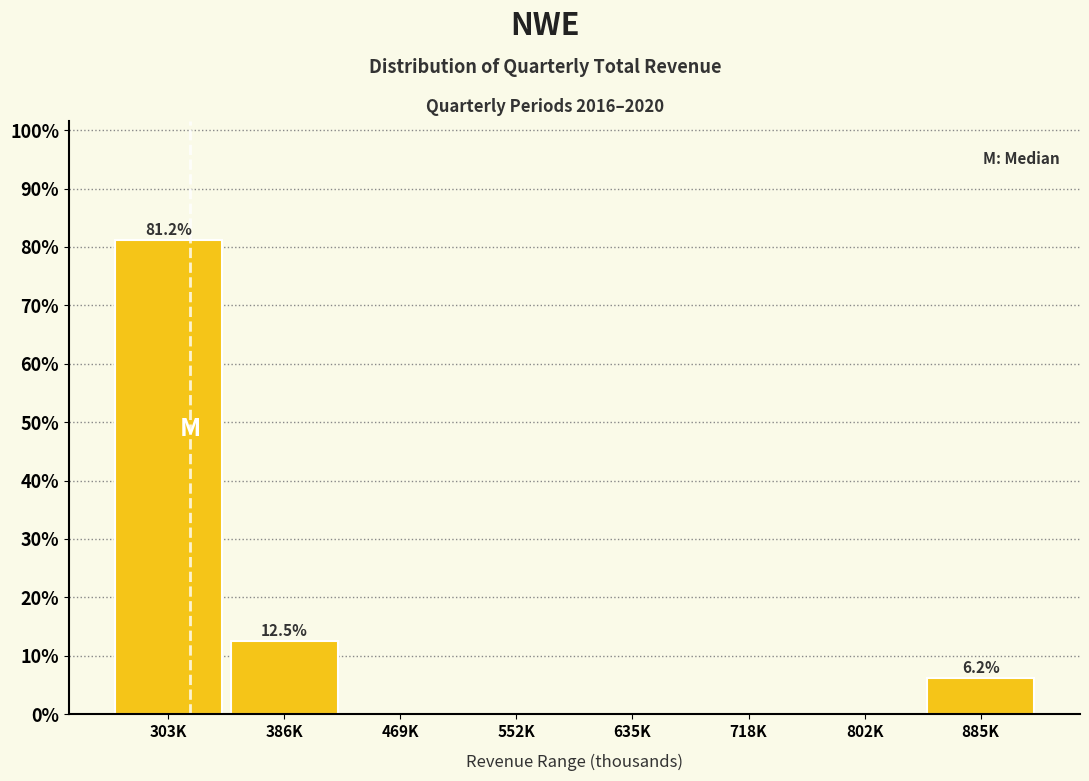

What is the sum of all values?

100.0